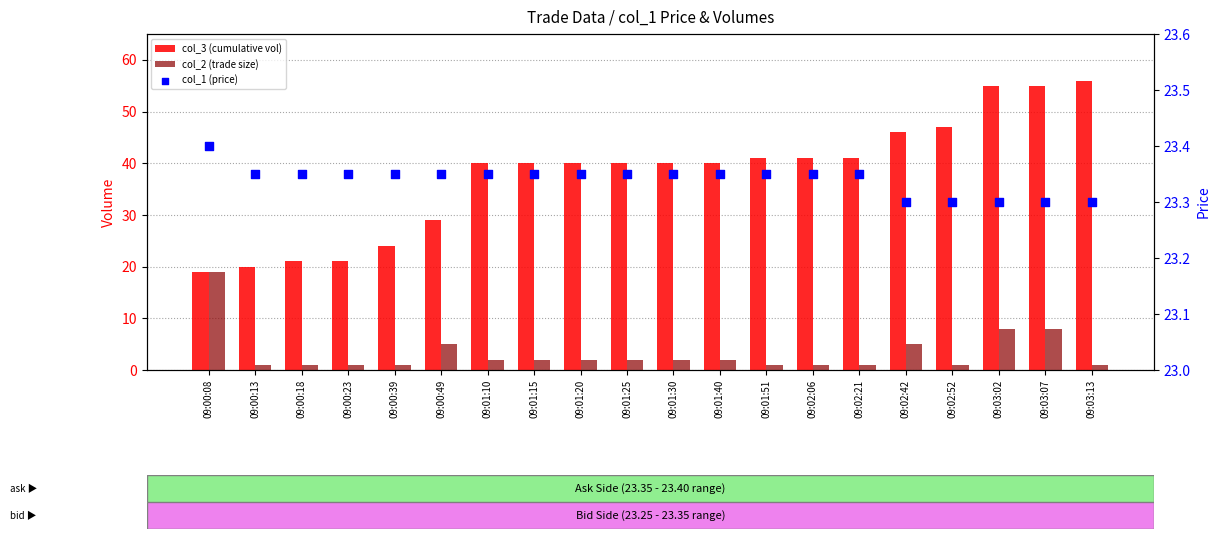

Is the value of col_1 (price) at 09:00:13 greater than the value of col_3 (cumulative vol) at 09:00:23?

Yes